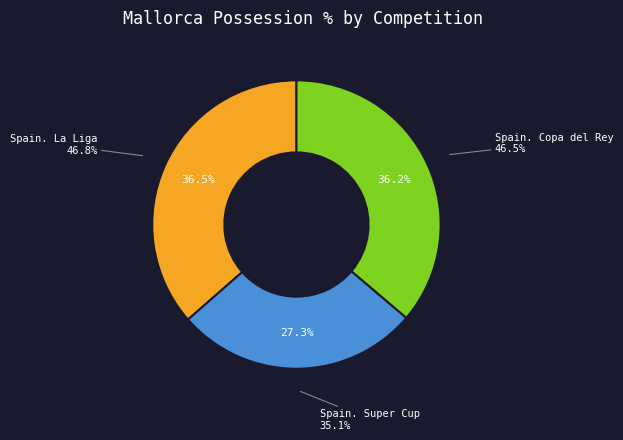

How many segments does this pie chart have?

3